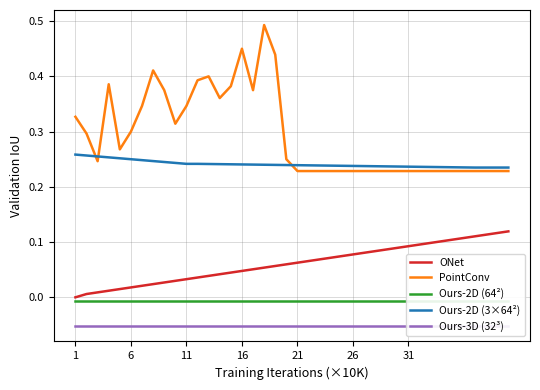

True or false: ONet and PointConv intersect in this chart.

False